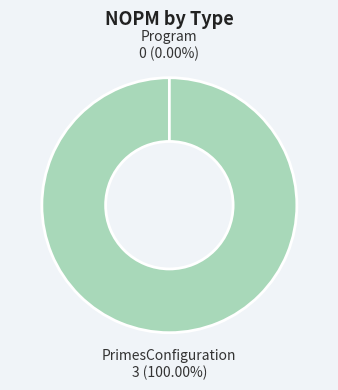

Does PrimesConfiguration represent more than half of the total?

Yes